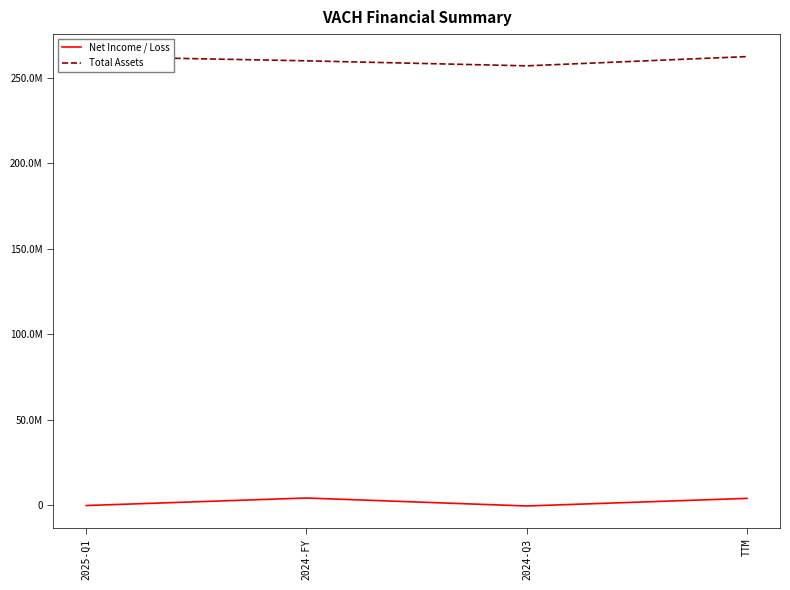

At which label does Total Assets reach its peak?

2025-Q1